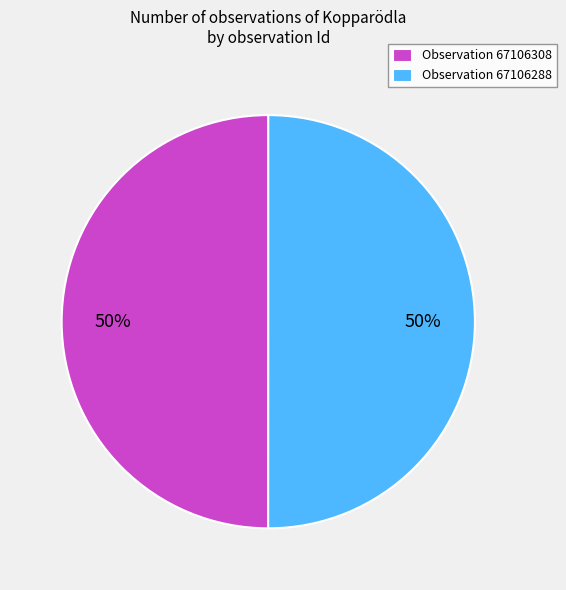

What is the ratio of the value at Observation 67106308 to the value at Observation 67106288?

1.0